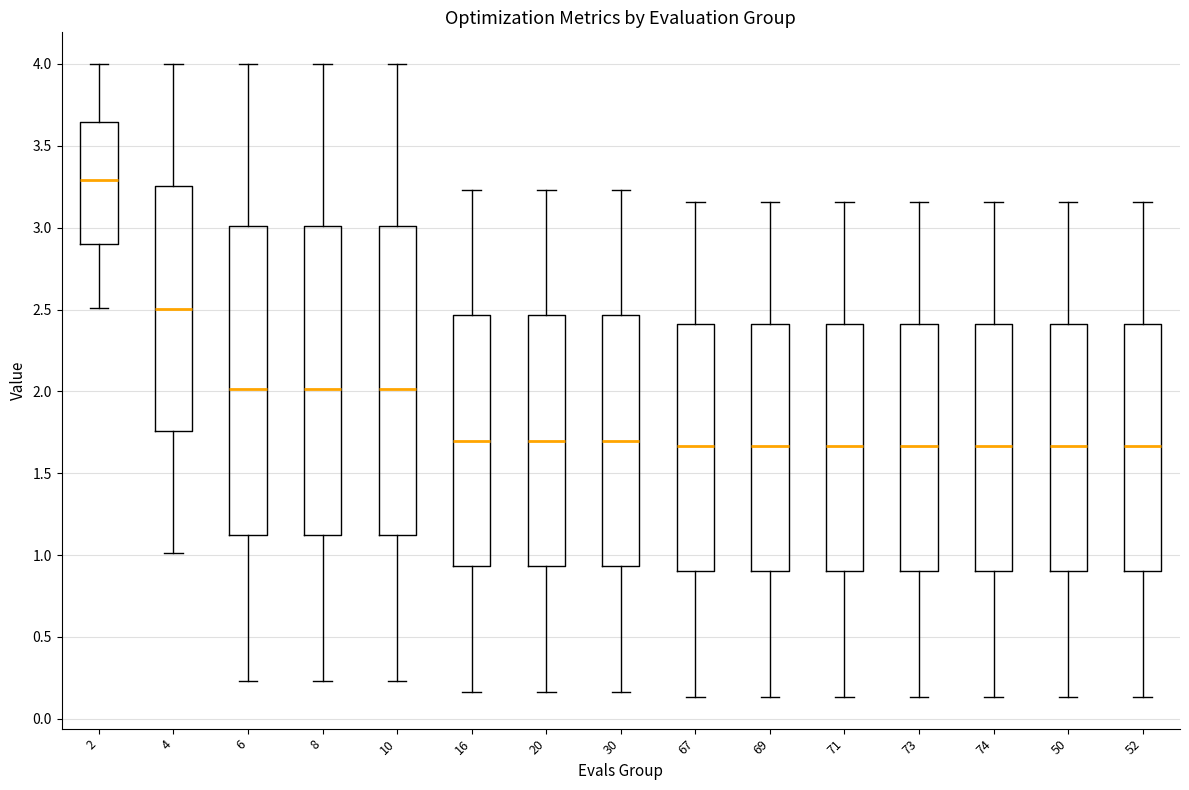

Reading left to right, read every box against the y-axis: the position of its median line, the range the box covers, and the ends of its whiskers. The values are not printed on the chart, so give them approximately, as read against the axis.

2: median 3.30, box 2.90 to 3.65, whiskers 2.50 to 4.00
4: median 2.50, box 1.75 to 3.25, whiskers 1.00 to 4.00
6: median 2.00, box 1.10 to 3.00, whiskers 0.25 to 4.00
8: median 2.00, box 1.10 to 3.00, whiskers 0.25 to 4.00
10: median 2.00, box 1.10 to 3.00, whiskers 0.25 to 4.00
16: median 1.70, box 0.95 to 2.45, whiskers 0.15 to 3.25
20: median 1.70, box 0.95 to 2.45, whiskers 0.15 to 3.25
30: median 1.70, box 0.95 to 2.45, whiskers 0.15 to 3.25
67: median 1.65, box 0.90 to 2.40, whiskers 0.15 to 3.15
69: median 1.65, box 0.90 to 2.40, whiskers 0.15 to 3.15
71: median 1.65, box 0.90 to 2.40, whiskers 0.15 to 3.15
73: median 1.65, box 0.90 to 2.40, whiskers 0.15 to 3.15
74: median 1.65, box 0.90 to 2.40, whiskers 0.15 to 3.15
50: median 1.65, box 0.90 to 2.40, whiskers 0.15 to 3.15
52: median 1.65, box 0.90 to 2.40, whiskers 0.15 to 3.15